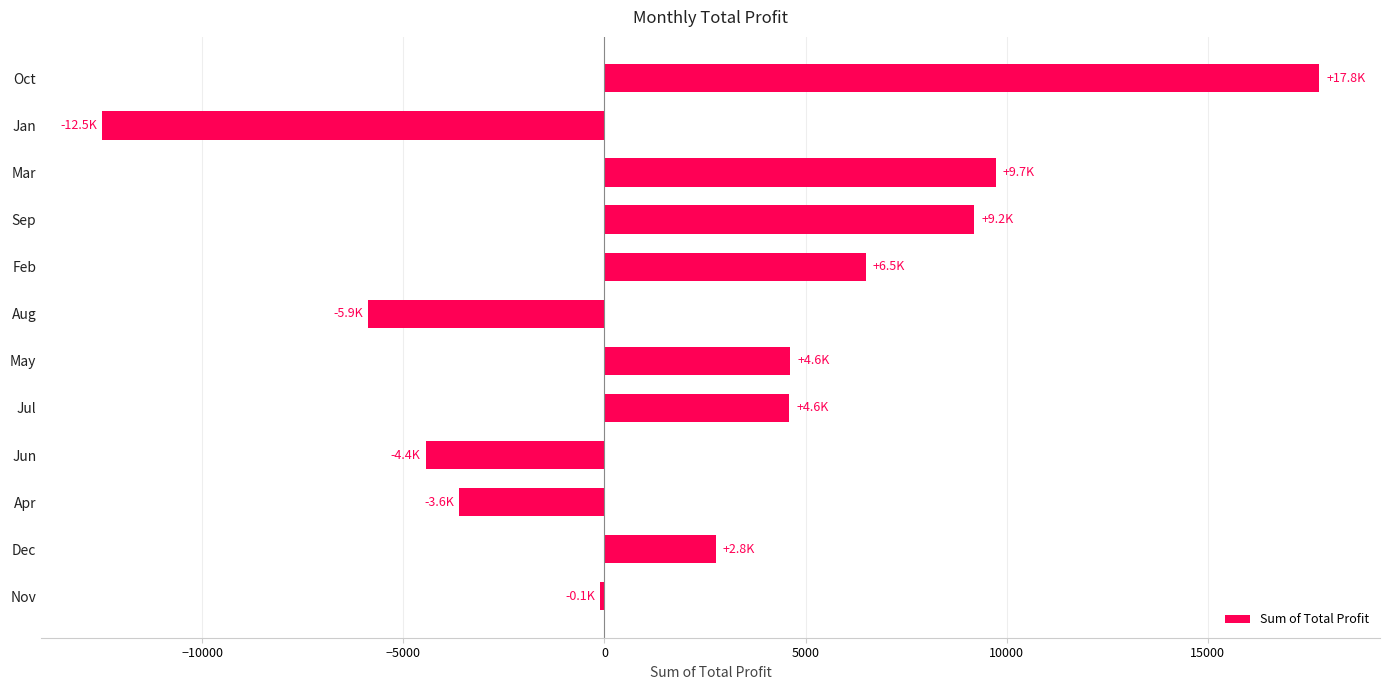

True or false: the data shows 13849.7 at Sep.

False